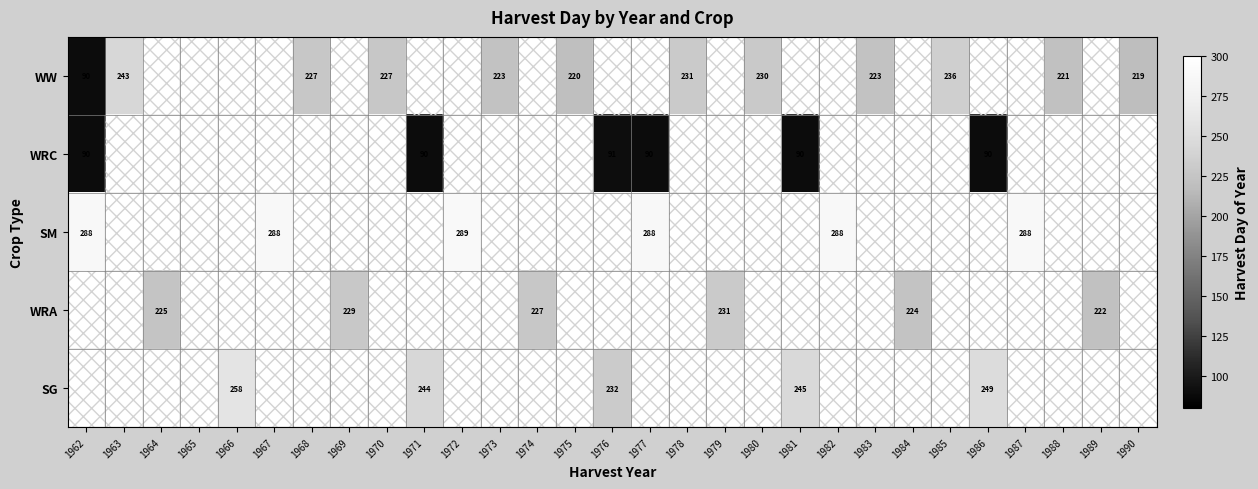

Which has a higher value, 1976 or 1974?

1974